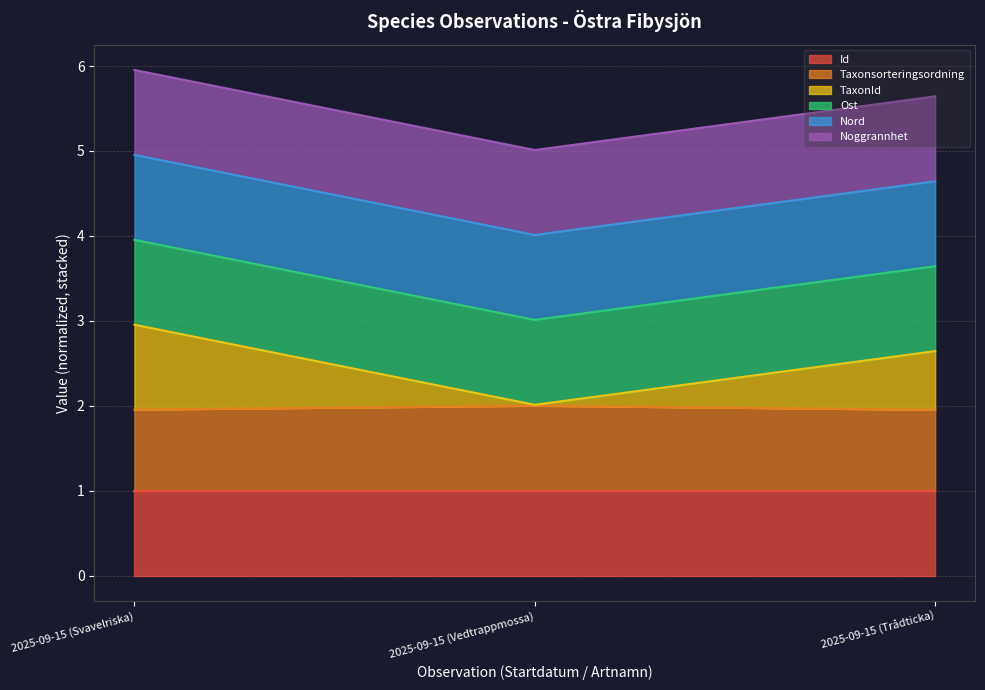

How many lines are shown in the chart?

6